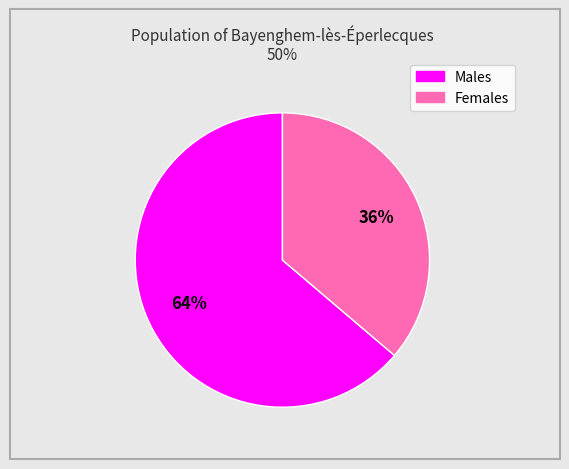

Is there any slice that represents more than half of the pie?

Yes